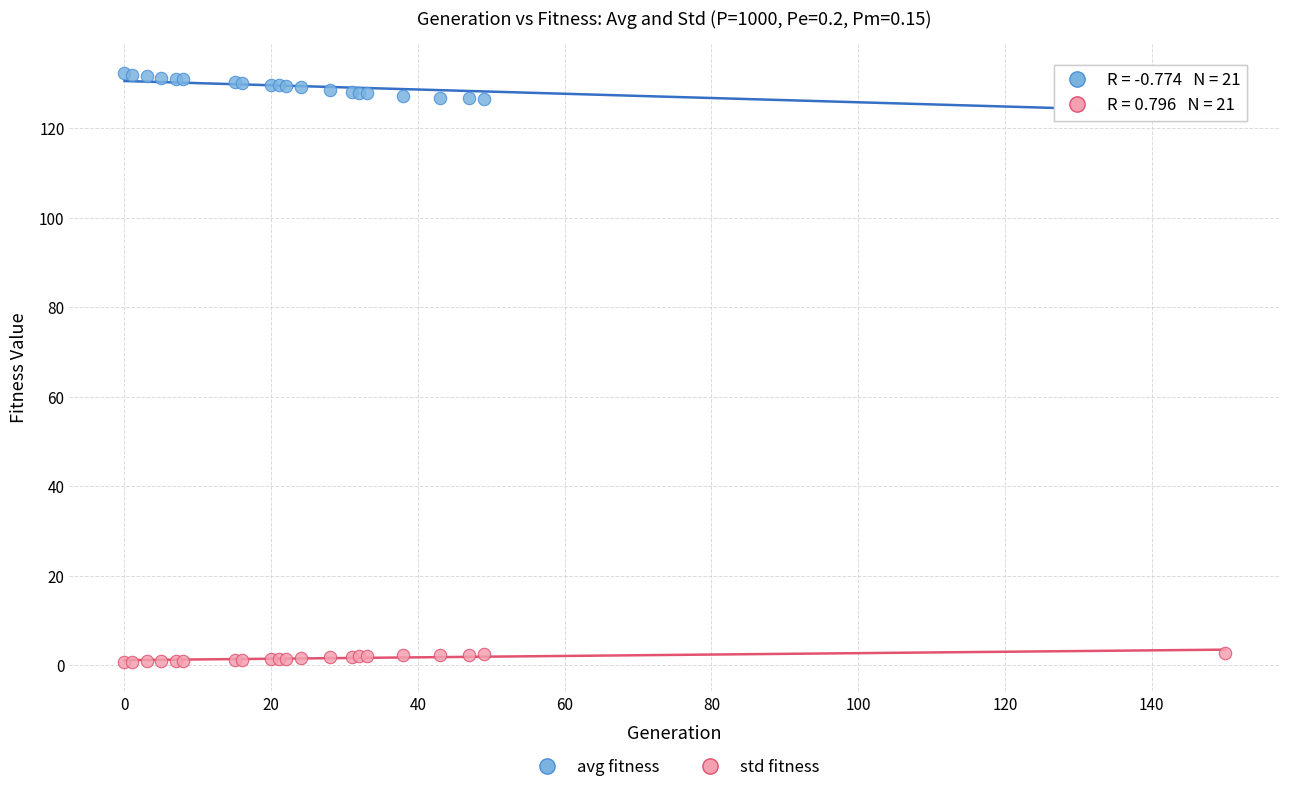

Which series reaches the maximum Y coordinate?

avg fitness